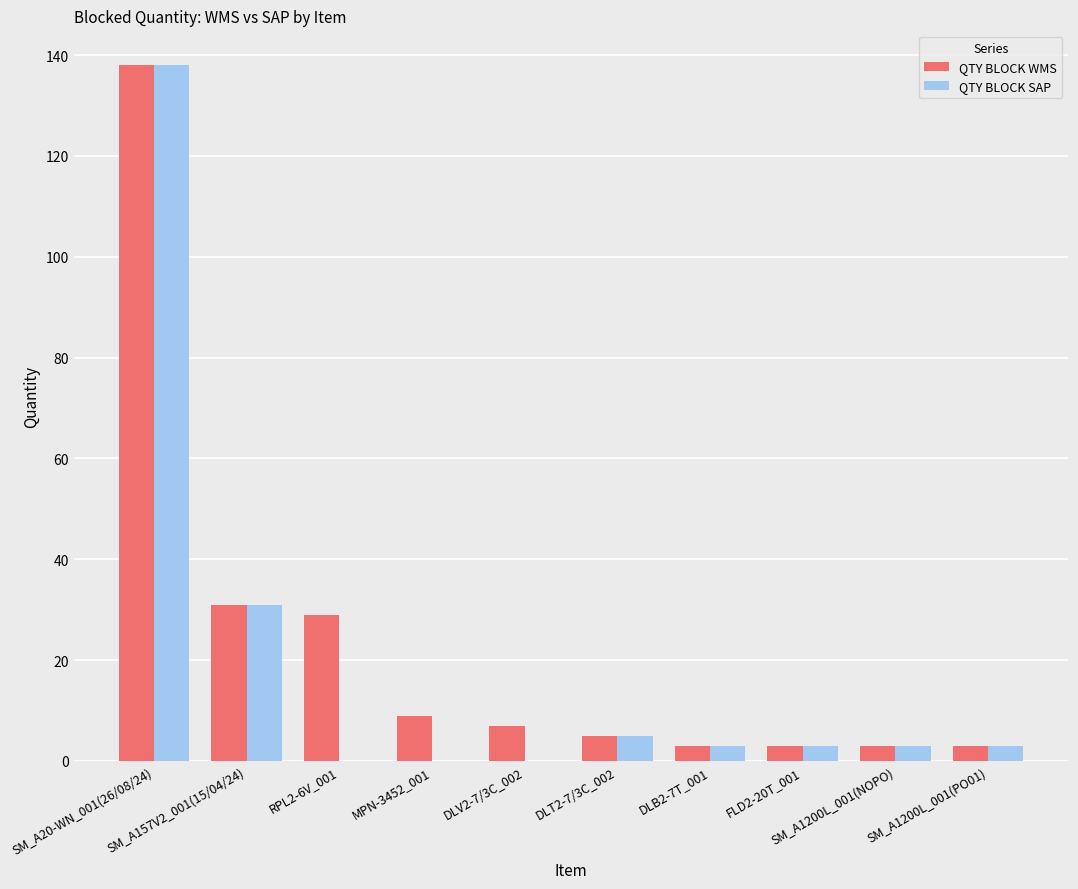

Are the bars horizontal?

No